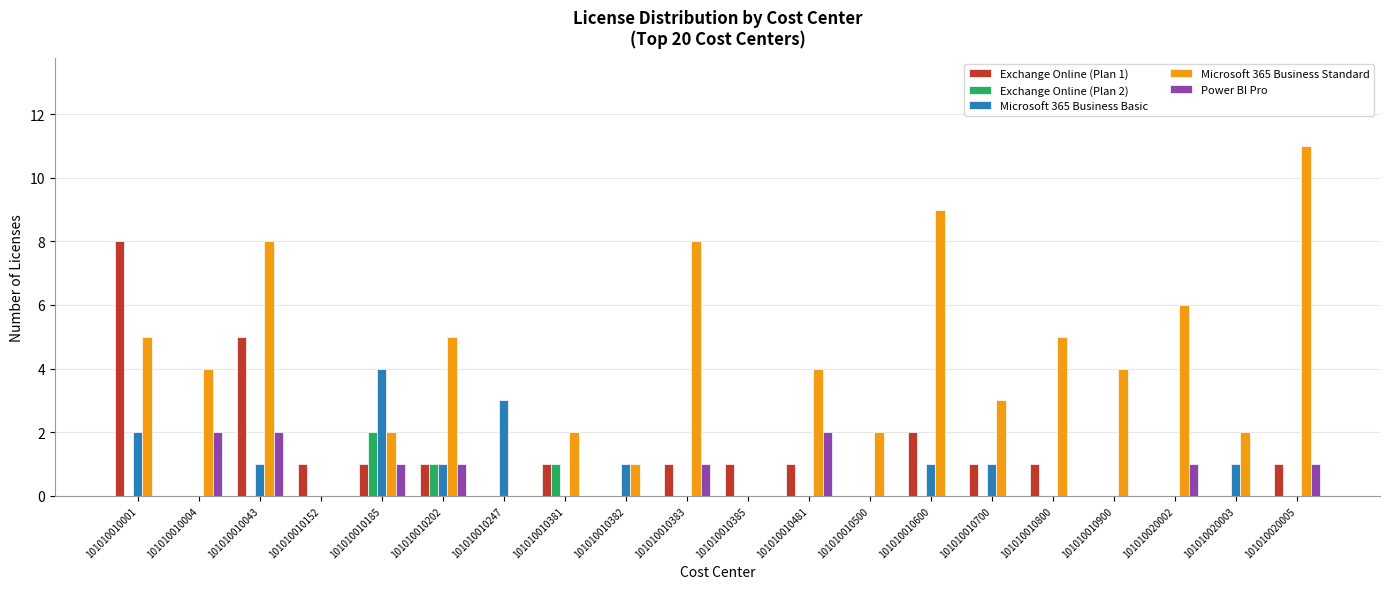

Is the value of Power BI Pro at 101010010004 greater than the value of Microsoft 365 Business Basic at 101010010385?

Yes